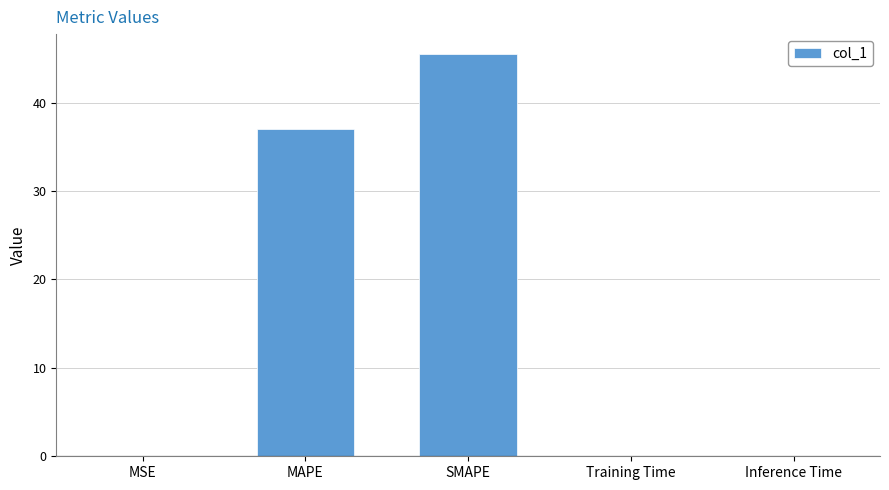

What is the sum of all values?

82.6